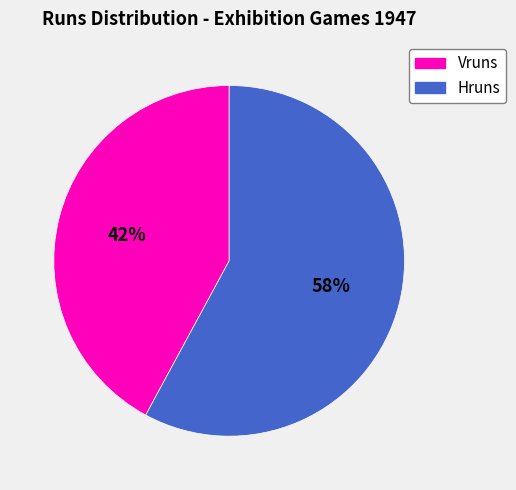

To the nearest percent, what is the average slice percentage?

50%